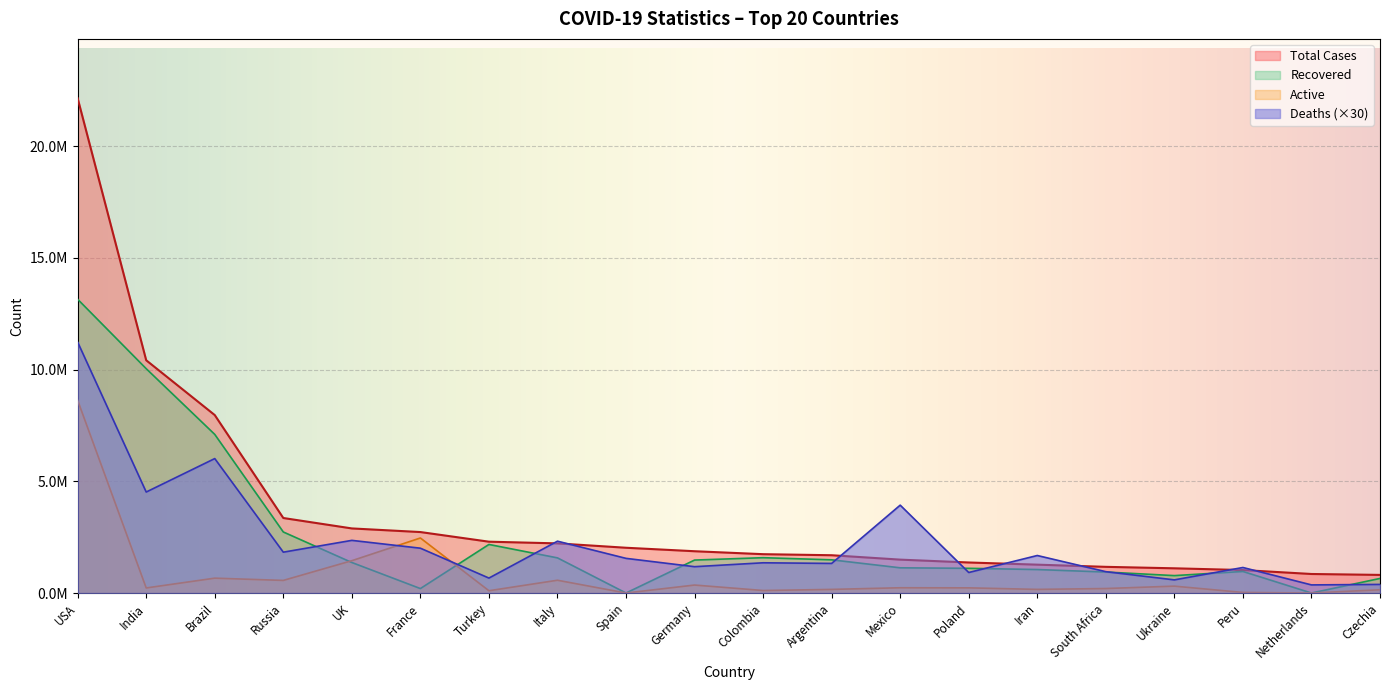

How many values in the Deaths series exceed 1550250?

9